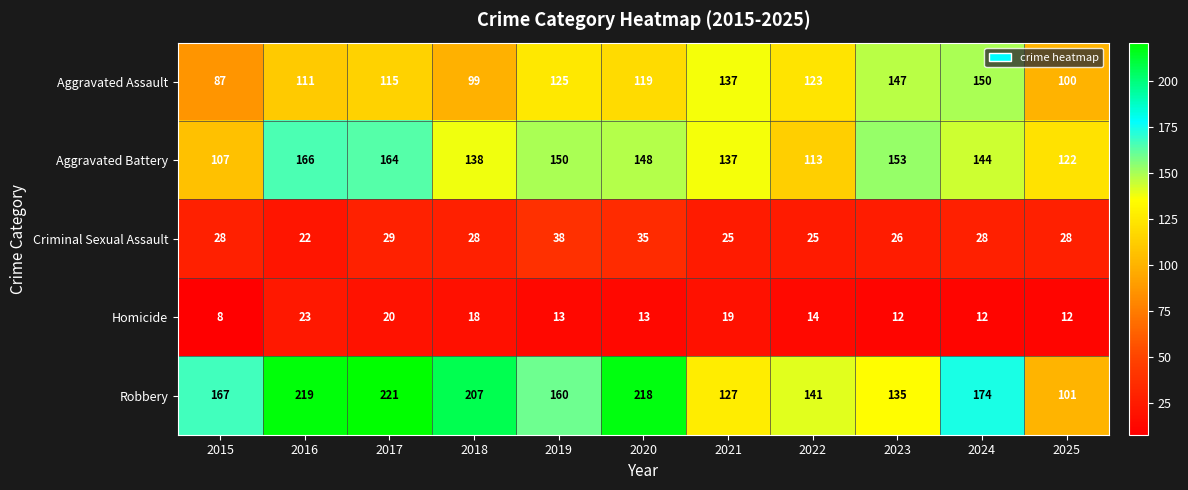

At which label is Homicide closest to 15?

2022